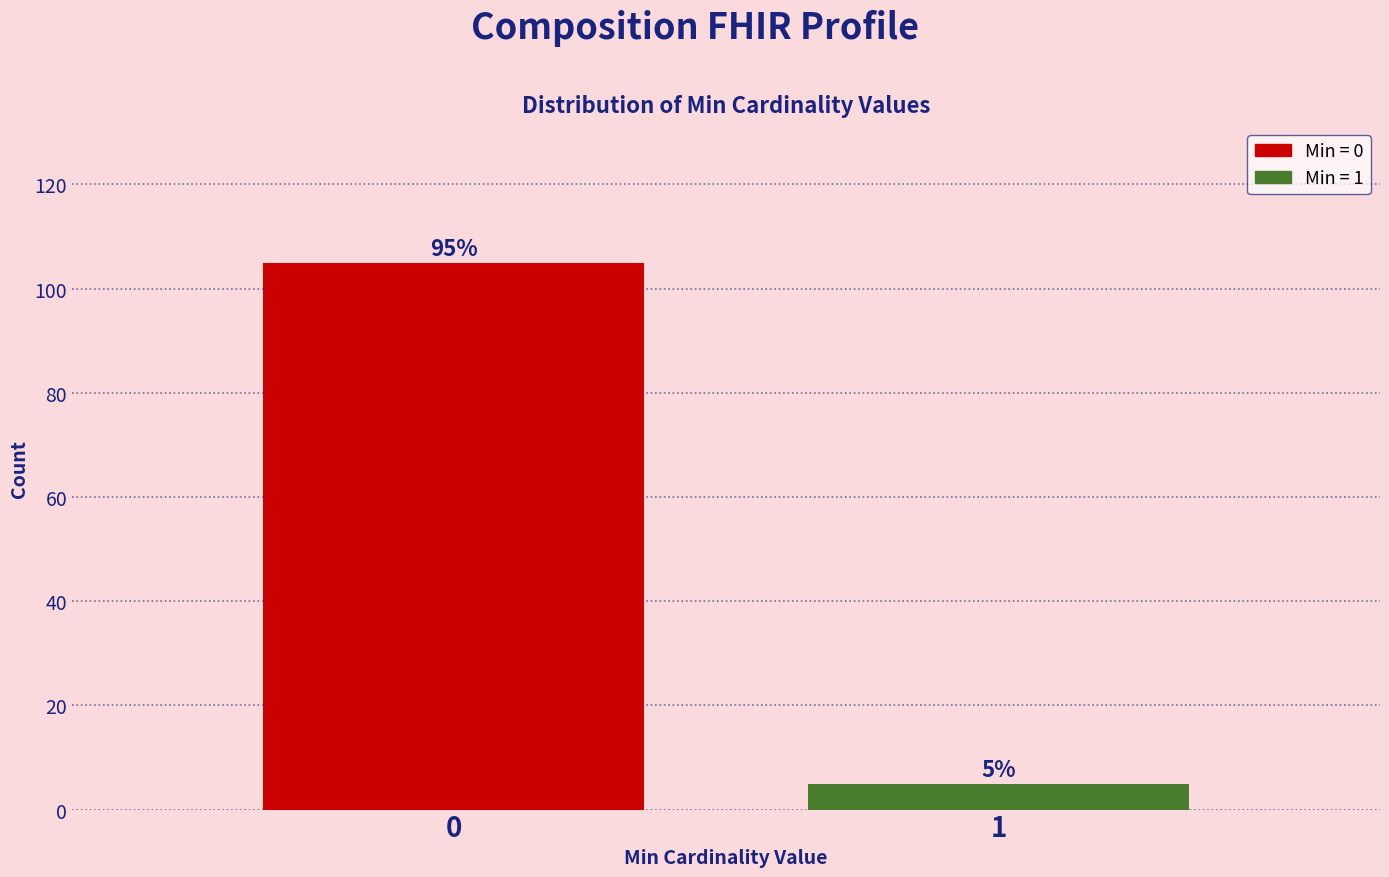

Reading left to right, list all the values displayed in this chart.

0=105	1=5